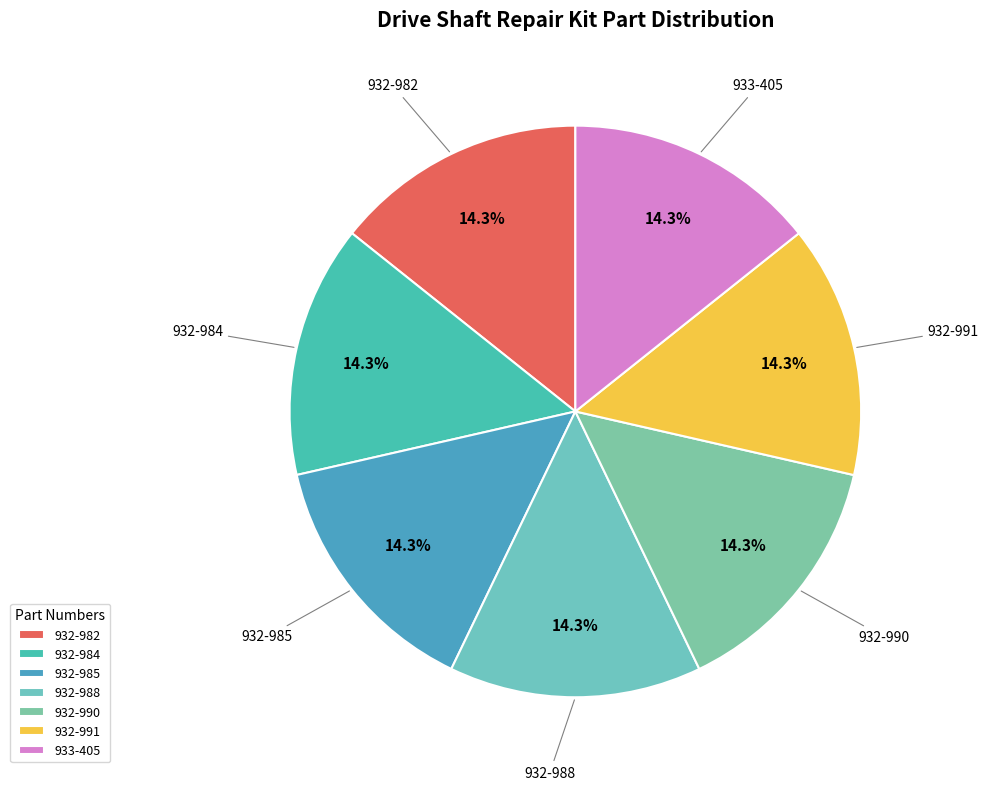

The 932-991 slice represents 2% of the pie. True or false?

False